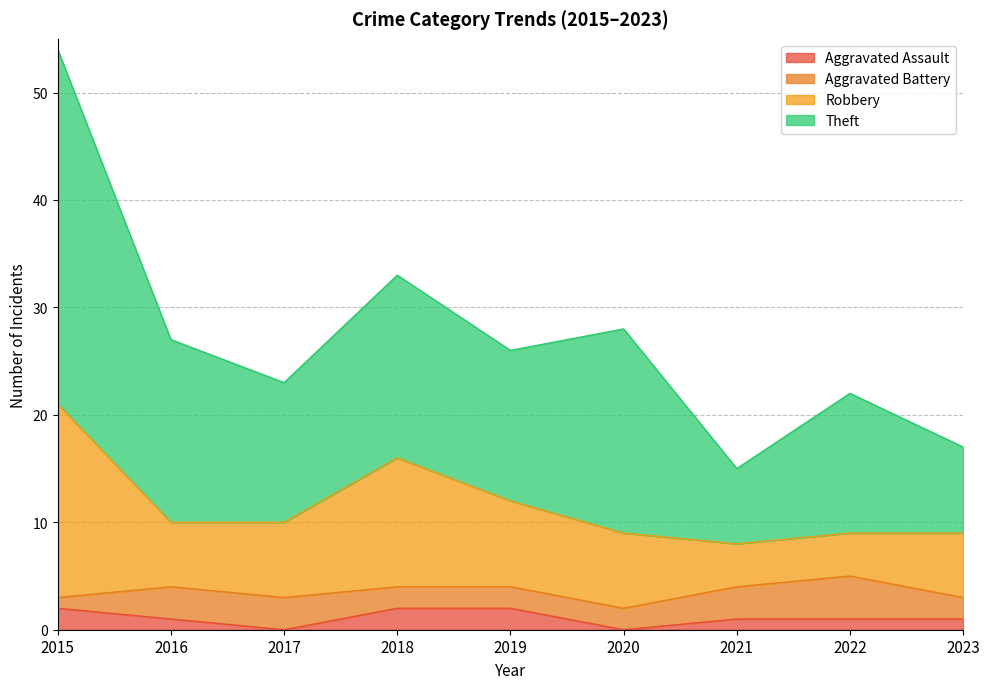

Between 2018 and 2019, which is larger?

2018